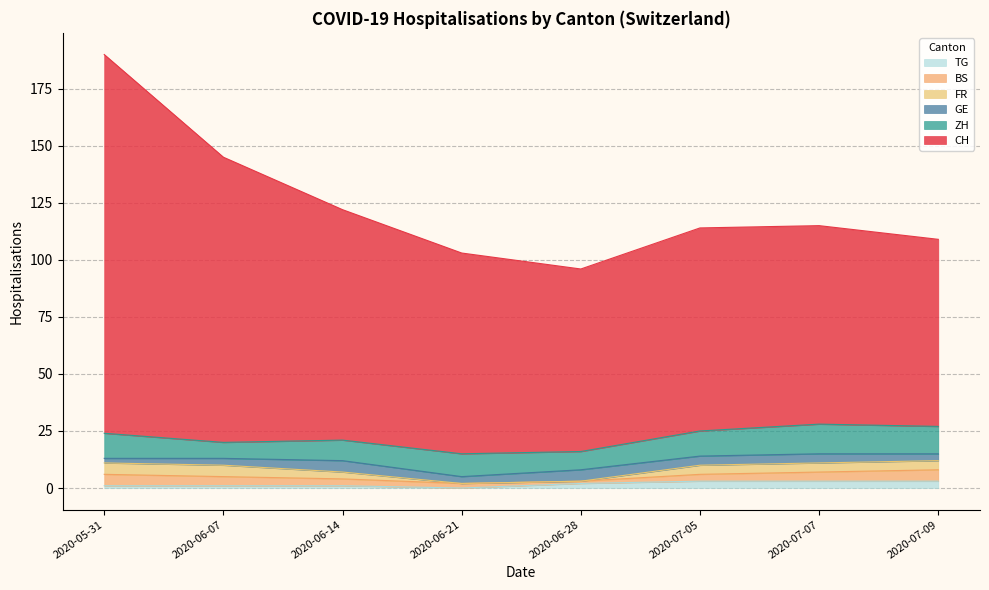

Which series has the largest range (max minus min)?

CH